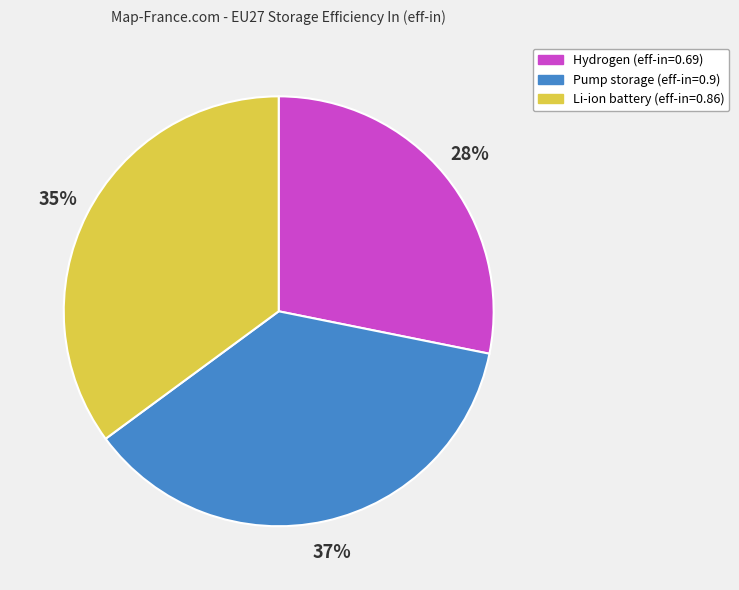

To the nearest percent, what is the average slice percentage?

33%